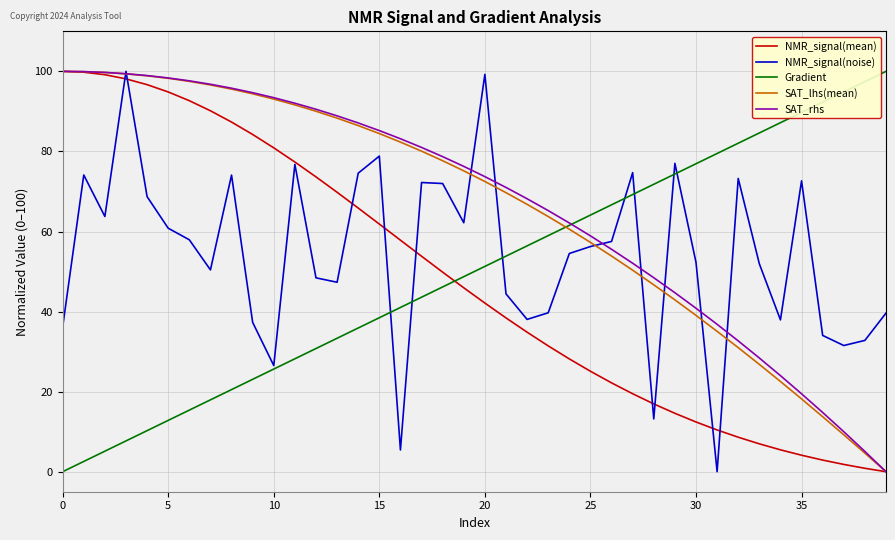

What is the greatest value displayed?

100.0